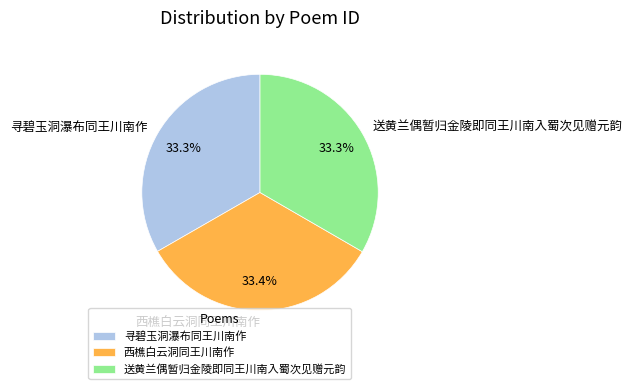

Is there a majority slice in this chart?

No